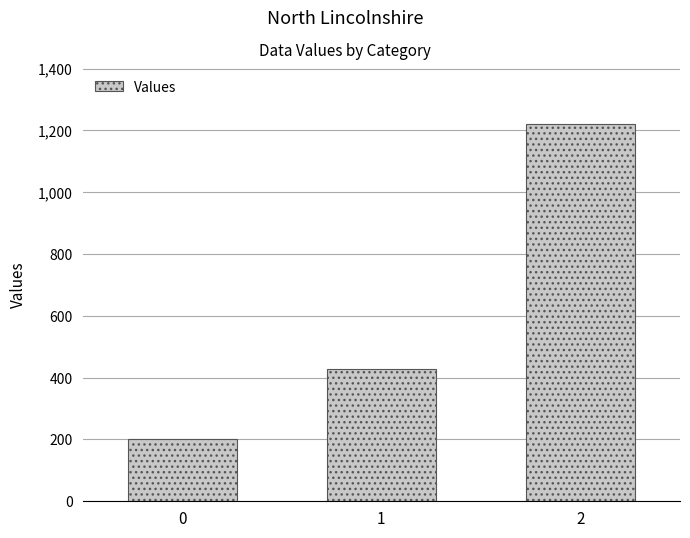

How many categories are shown in the chart?

3